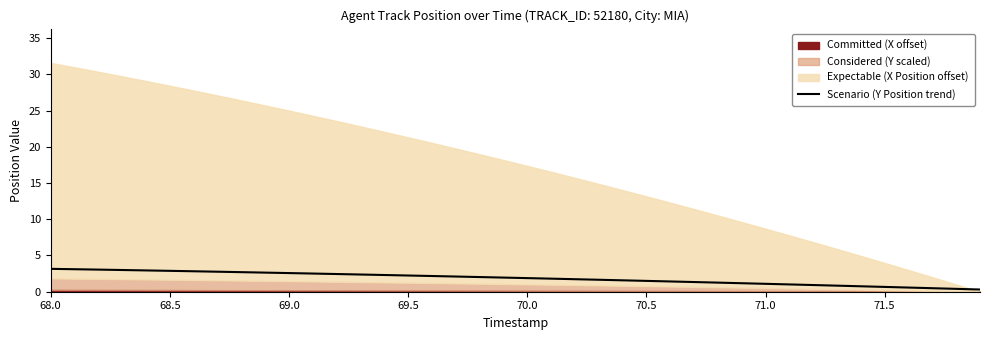

What is the maximum value for Scenario (Y Position trend)?

3.2